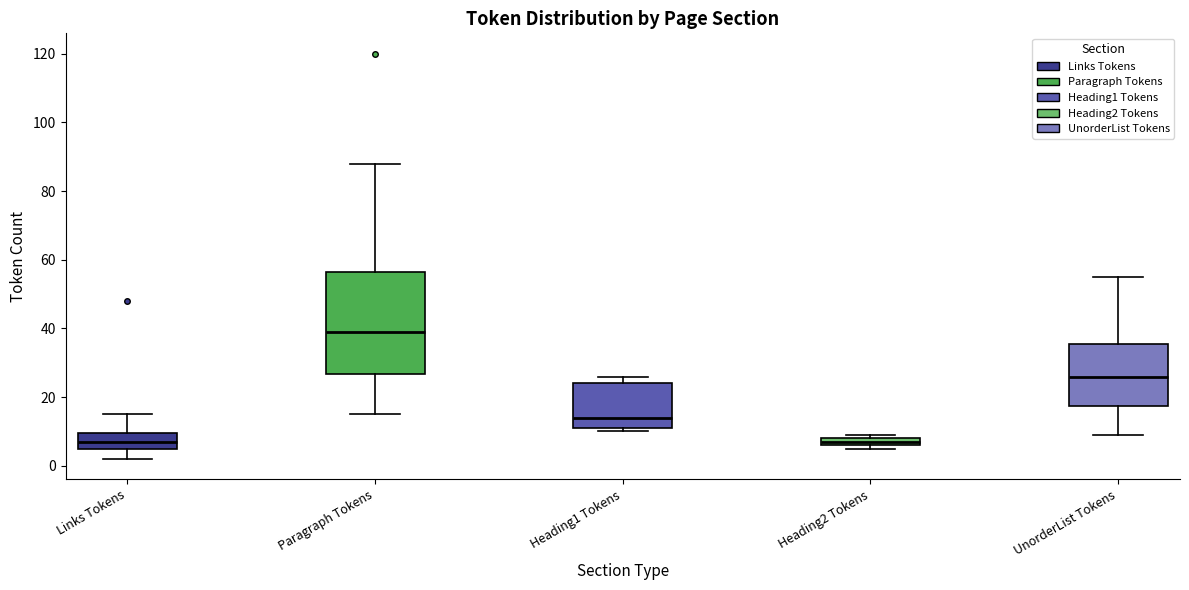

Where is the lower edge of the box for Heading2 Tokens on the y-axis? The values are not printed on the chart, so give them approximately, as read against the axis.

6